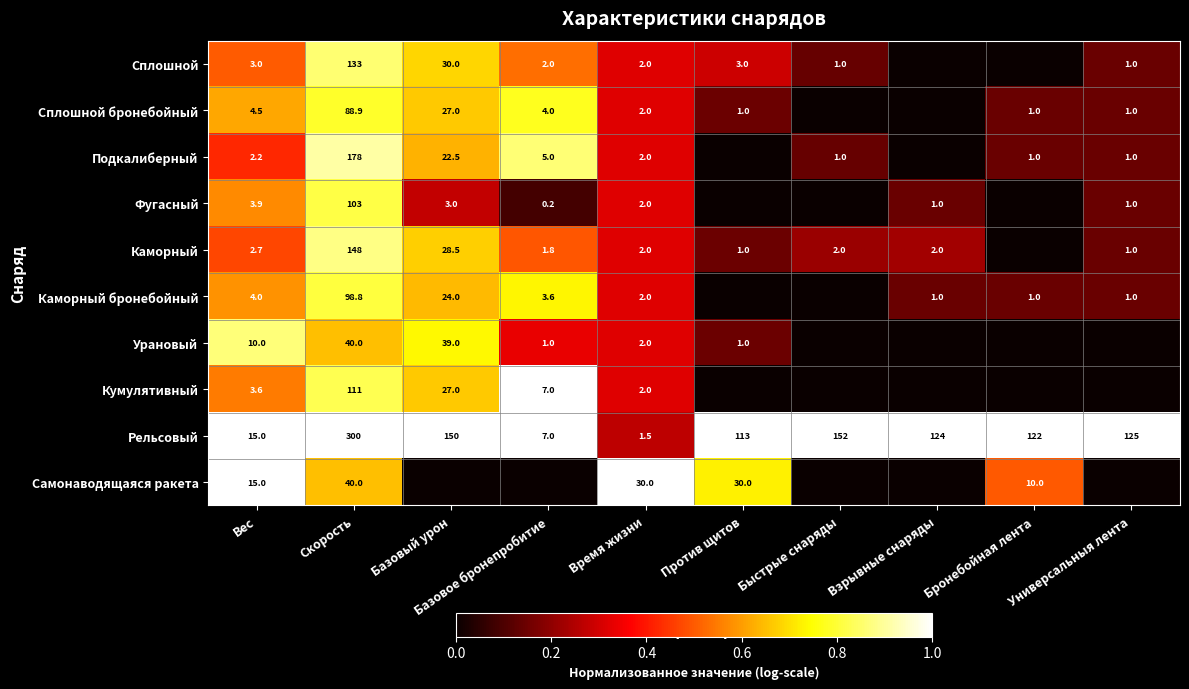

The Кумулятивный series shows 1.4 at Вес. True or false?

False